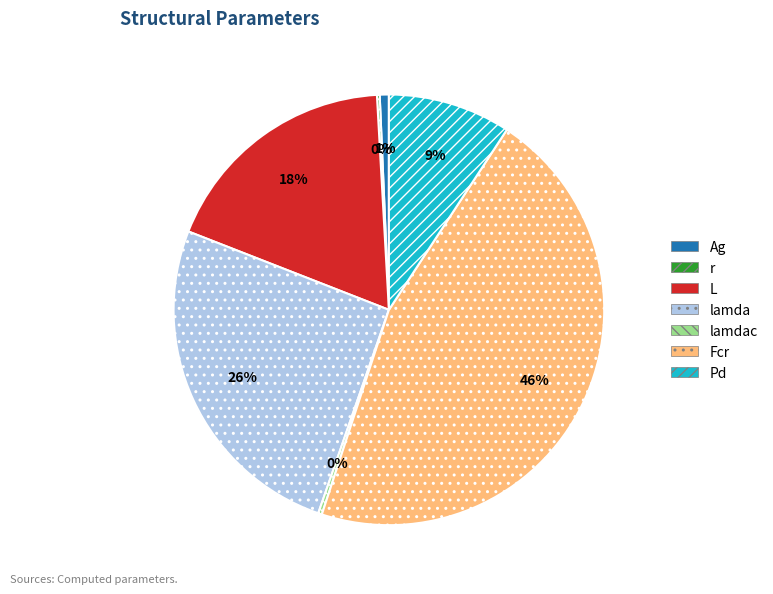

To the nearest percent, what portion does L represent?

18%